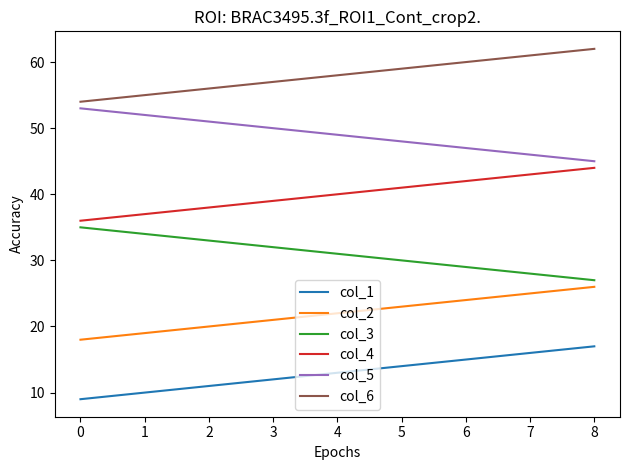

Is the value of col_5 at 1 greater than the value of col_1 at 3?

Yes